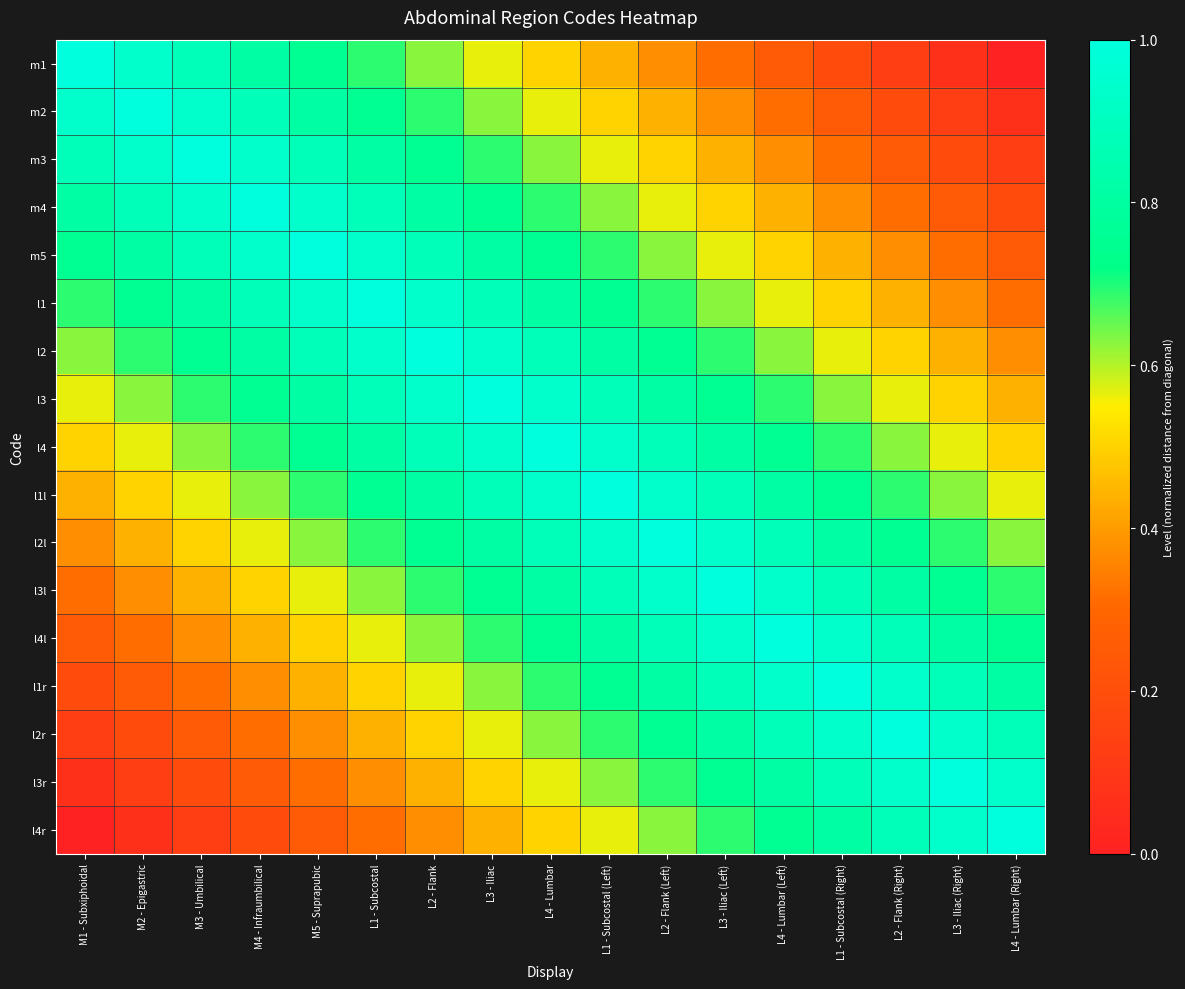

List the series in order of their peak value, highest first.

m1, m2, m3, m4, m5, l1, l2, l3, l4, l1l, l2l, l3l, l4l, l1r, l2r, l3r, l4r